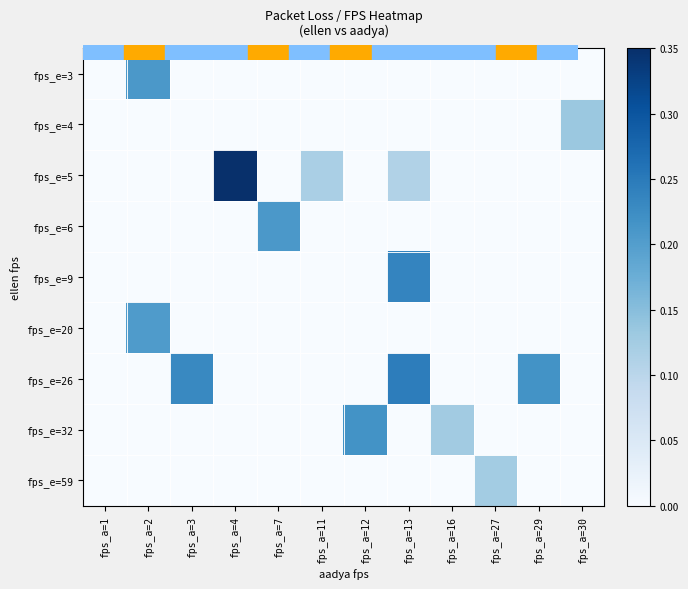

What is the maximum value shown in the chart?

0.3